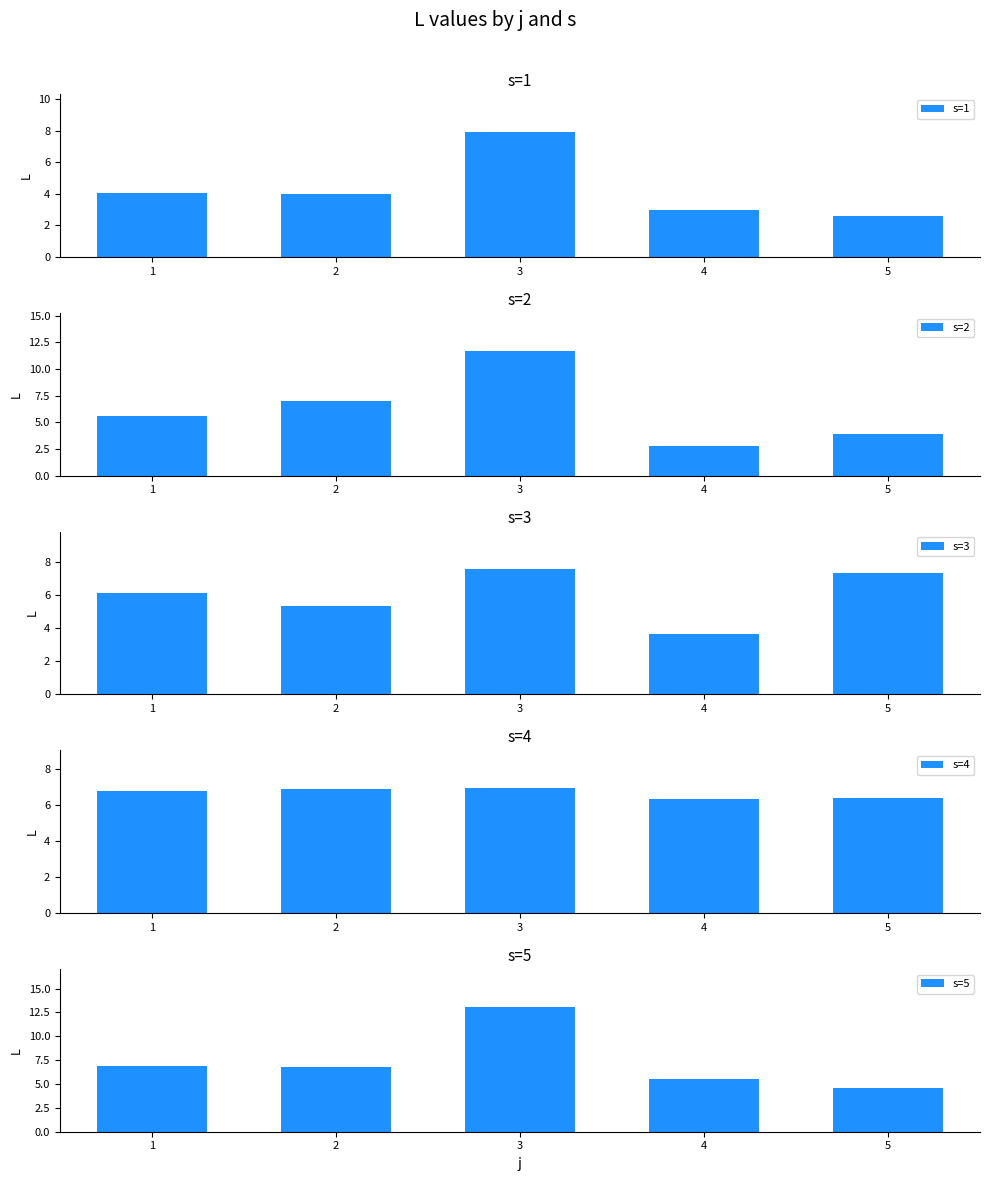

What value does the s=5 series have at 2?

6.7